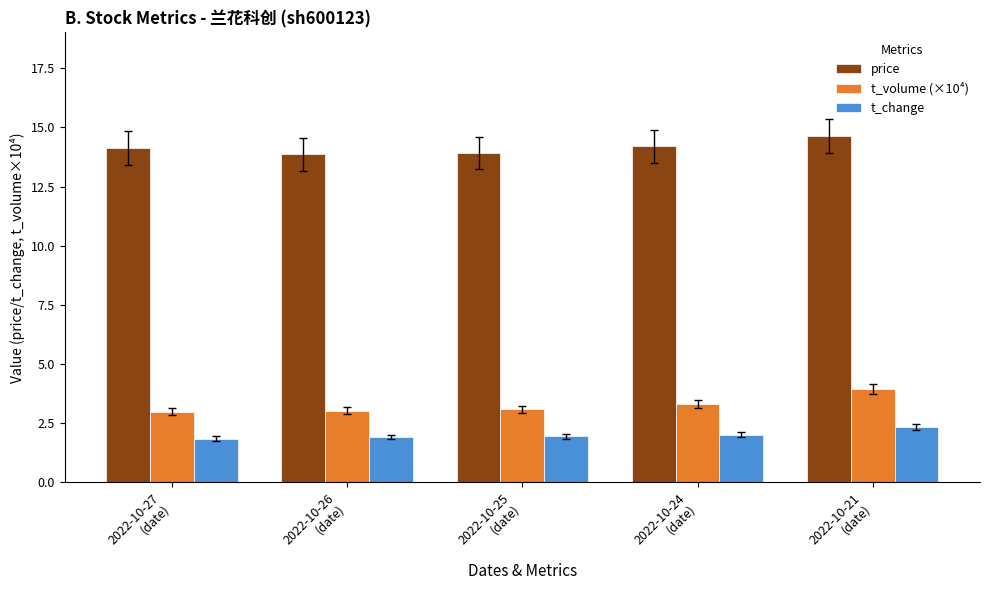

What is the label of the 5th bar from the left?

2022-10-21
(date)